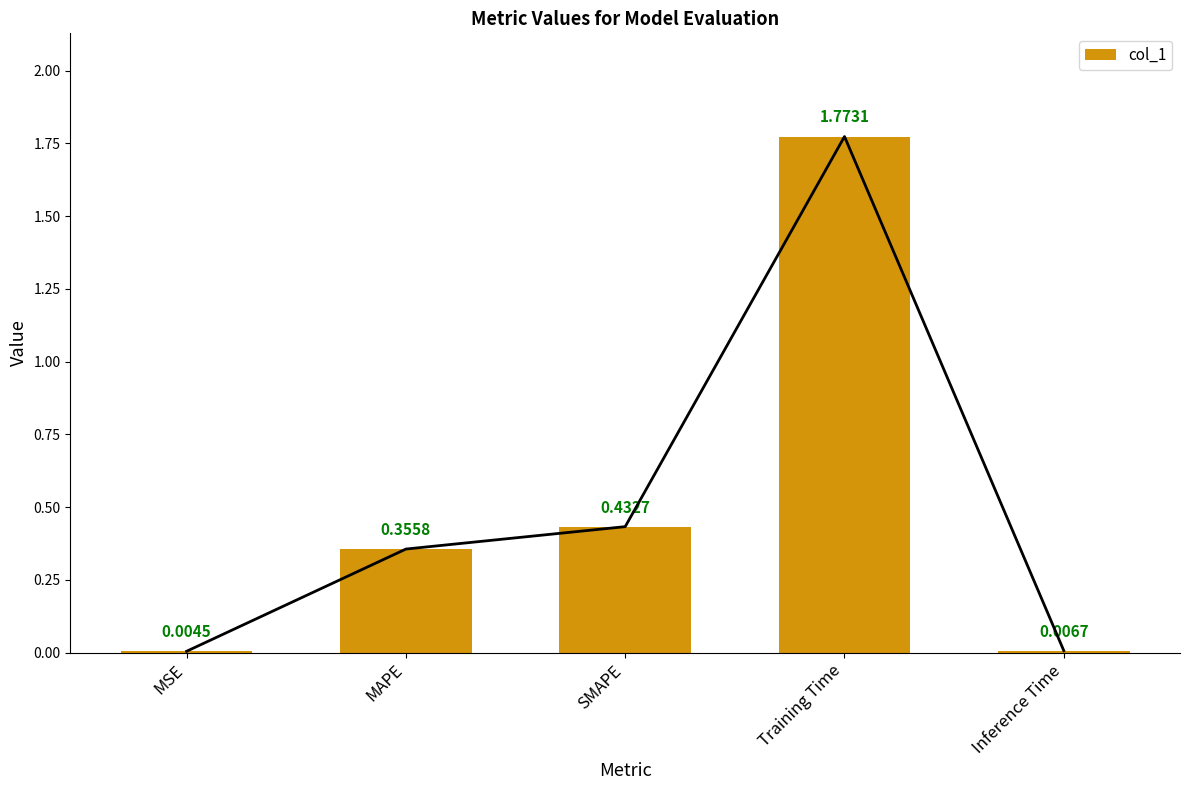

At which category does the chart reach its peak across all series?

Training Time